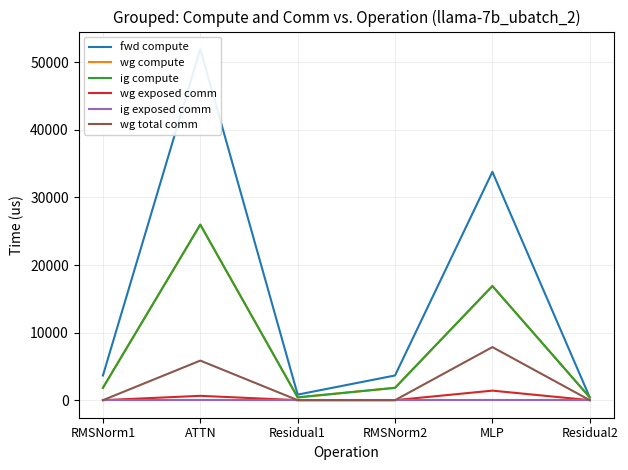

True or false: wg compute and wg total comm cross at least once.

False